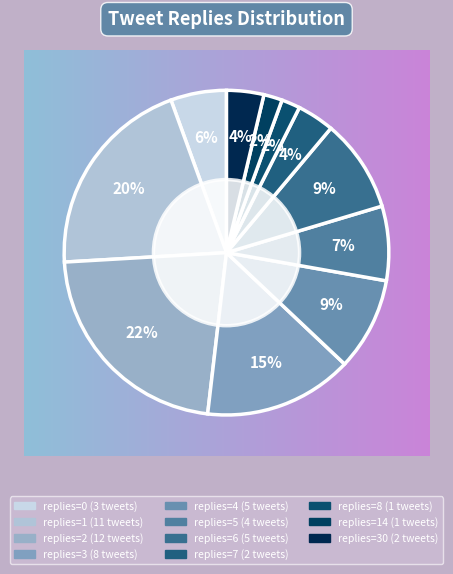

Is there any slice that represents more than half of the pie?

No